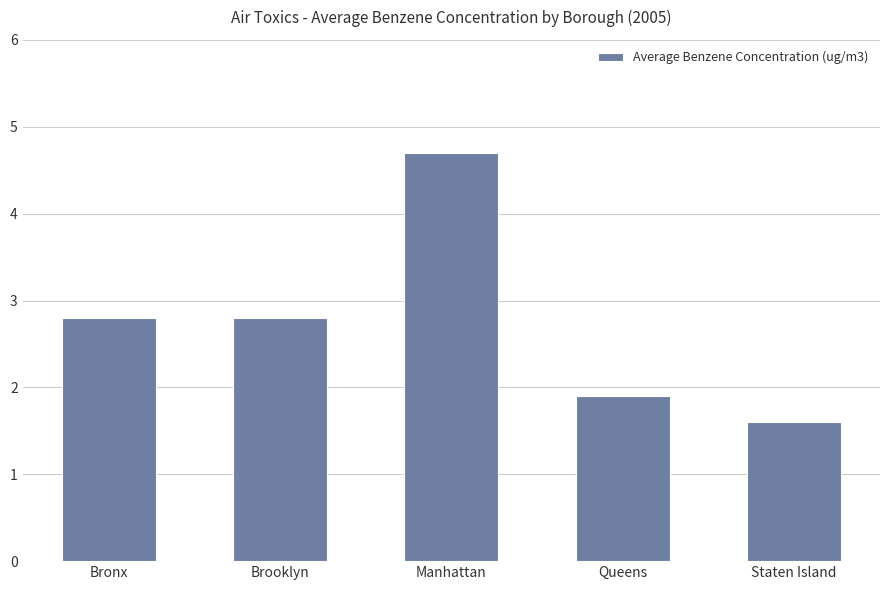

What is the value of the 3rd bar from the left?

4.7